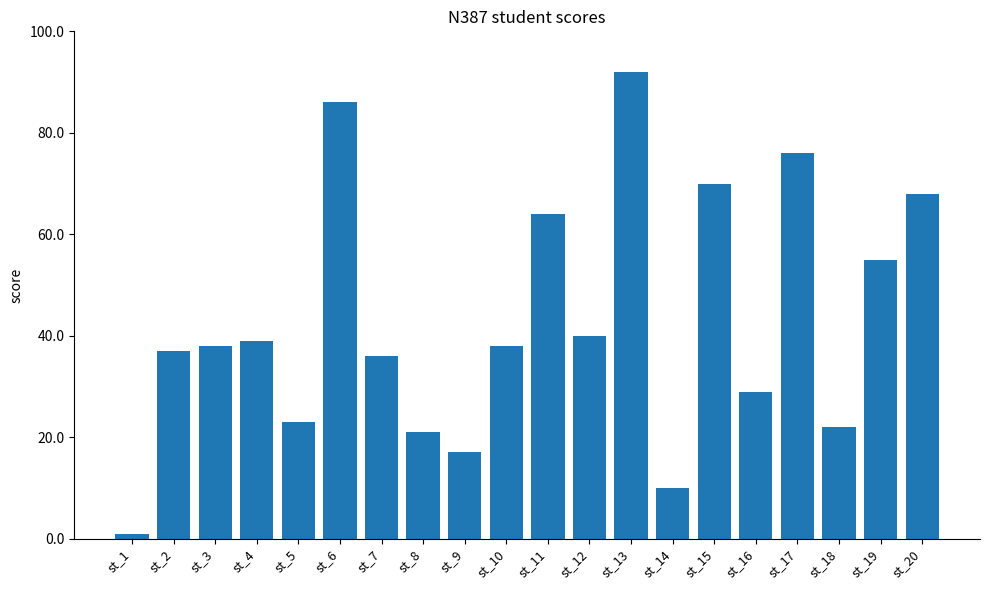

Reading left to right, what are all the values shown in this chart?

1	37	38	39	23	86	36	21	17	38	64	40	92	10	70	29	76	22	55	68